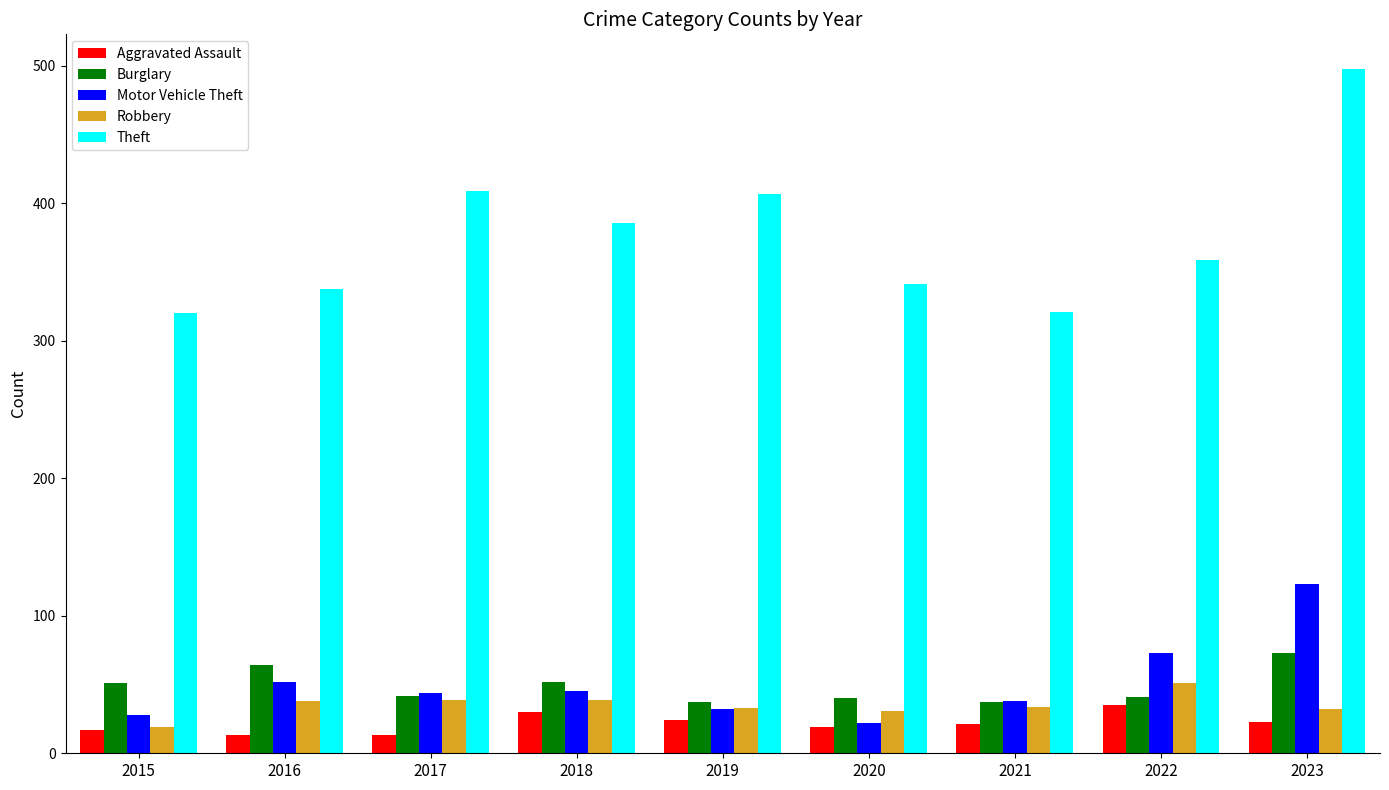

The value of Theft at 2019 is 407. True or false?

True